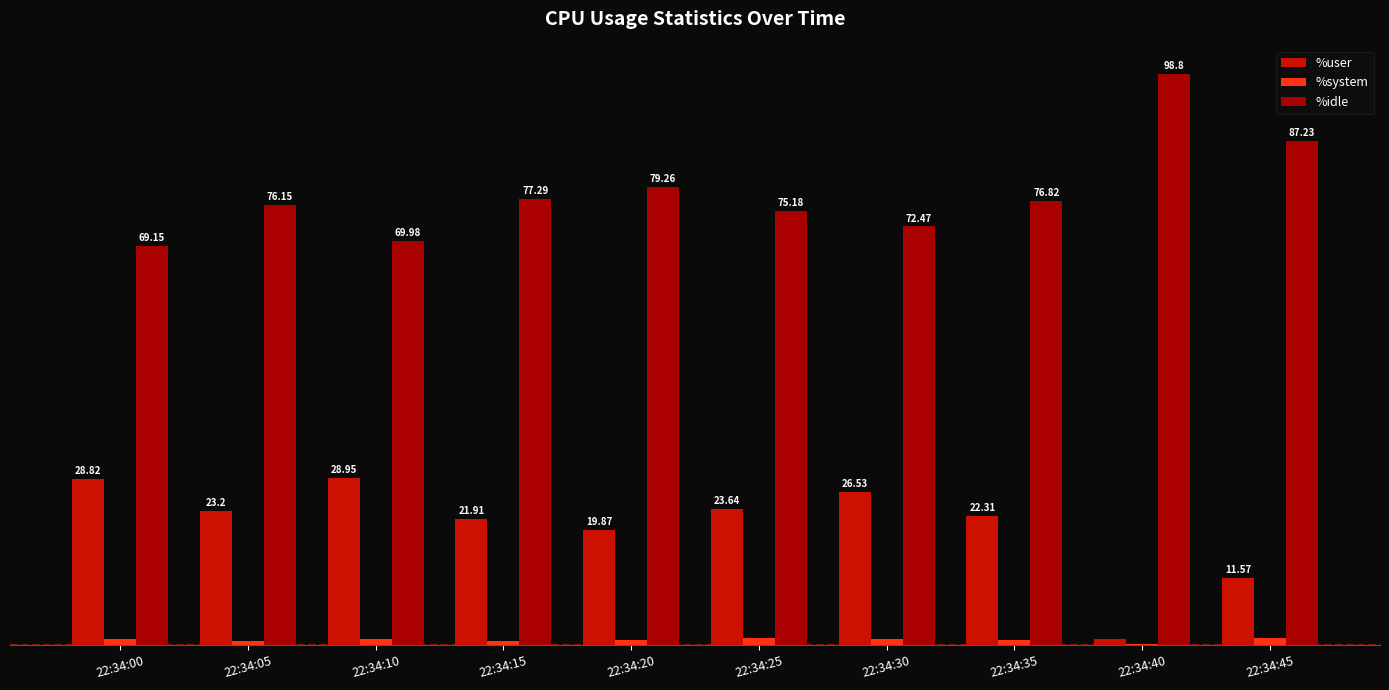

What is the sum of all %idle values?

782.3